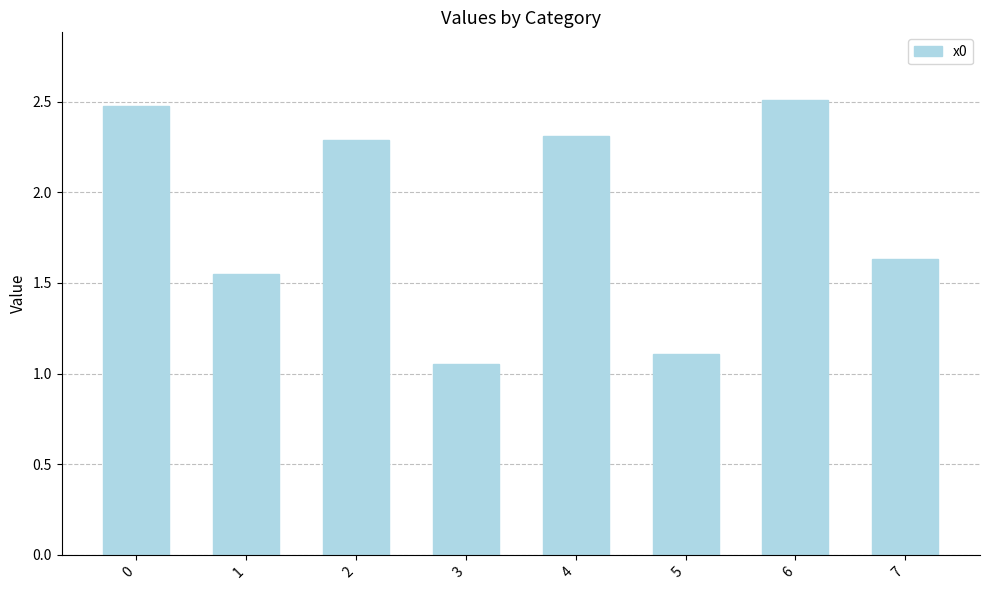

What is the difference between the second highest and minimum values?

1.4